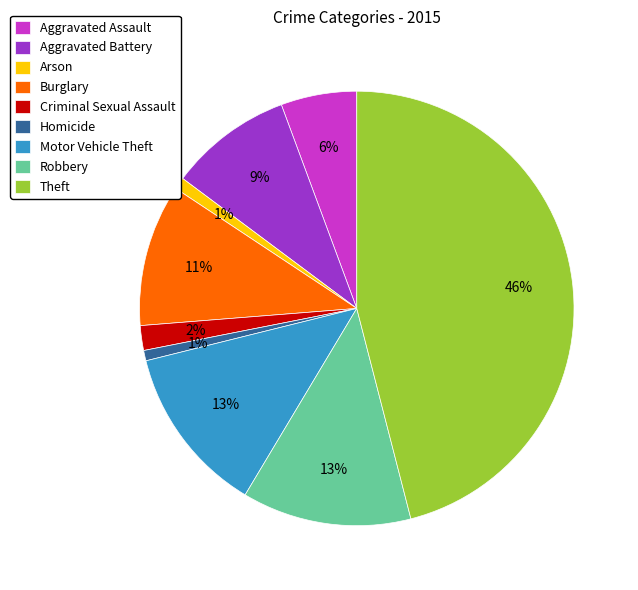

To the nearest percent, what is the average slice percentage?

11%